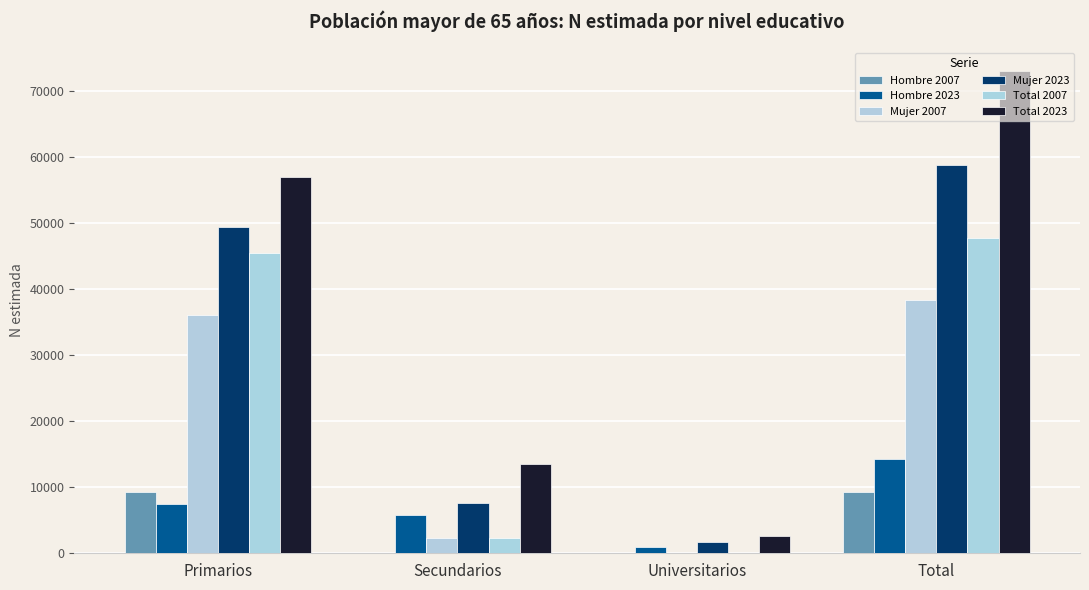

Are the bars grouped side by side (vs. stacked)?

Yes